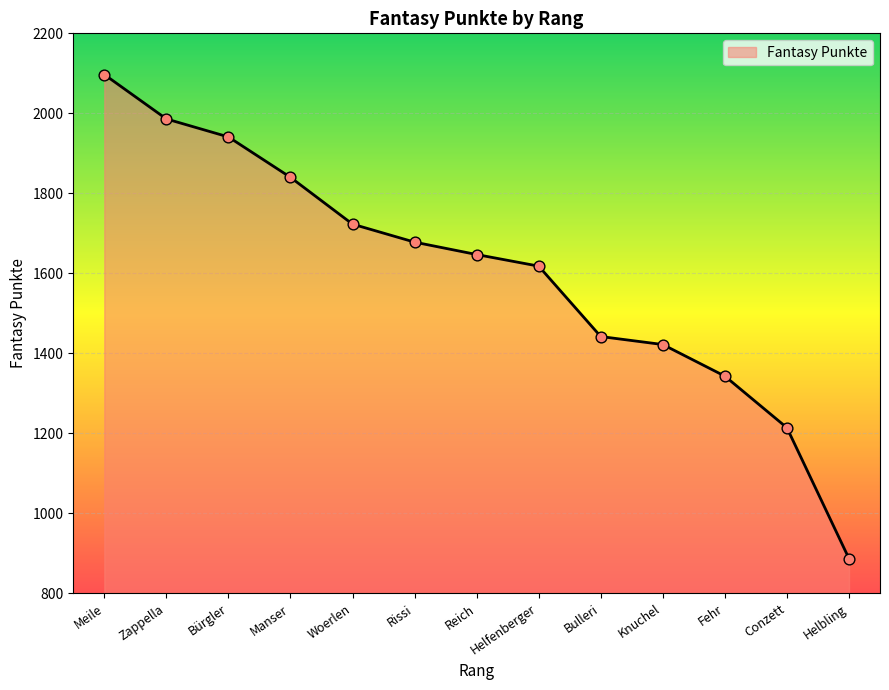

Approximately how many times larger is the value at Bürgler compared to Helfenberger?

1.2